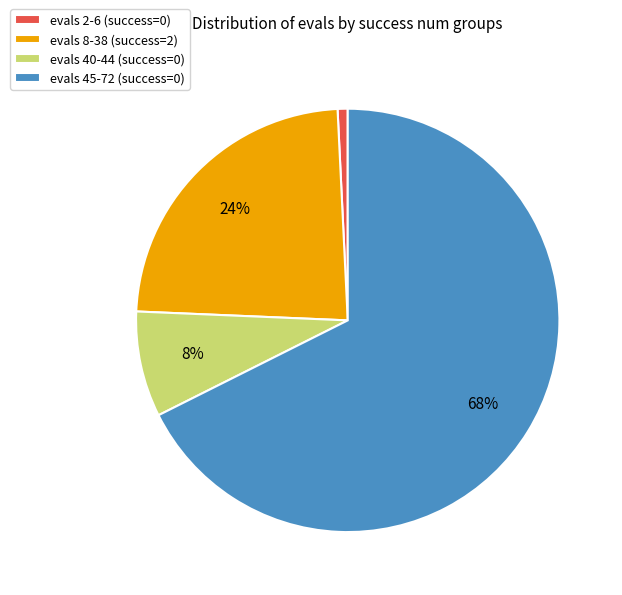

Is it true that evals 45-72 (success=0) is 68% of the pie?

True